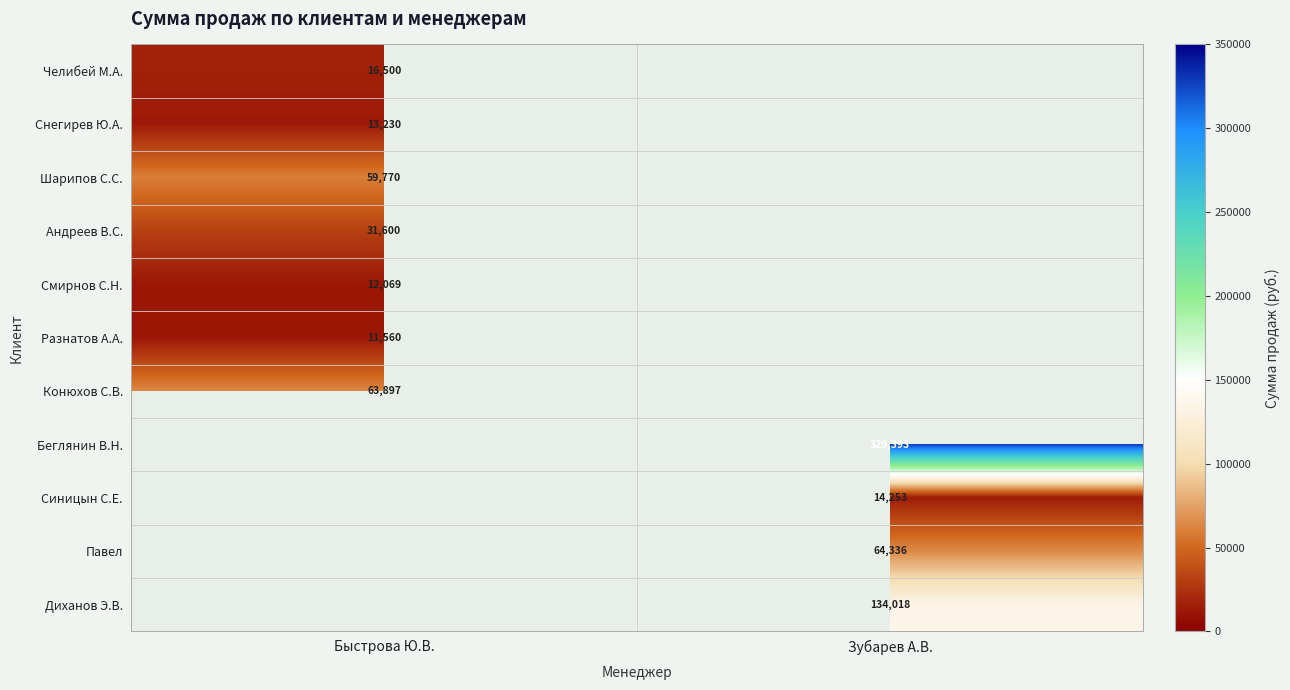

Which has a higher value, Зубарев А.В. or Быстрова Ю.В.?

Быстрова Ю.В.